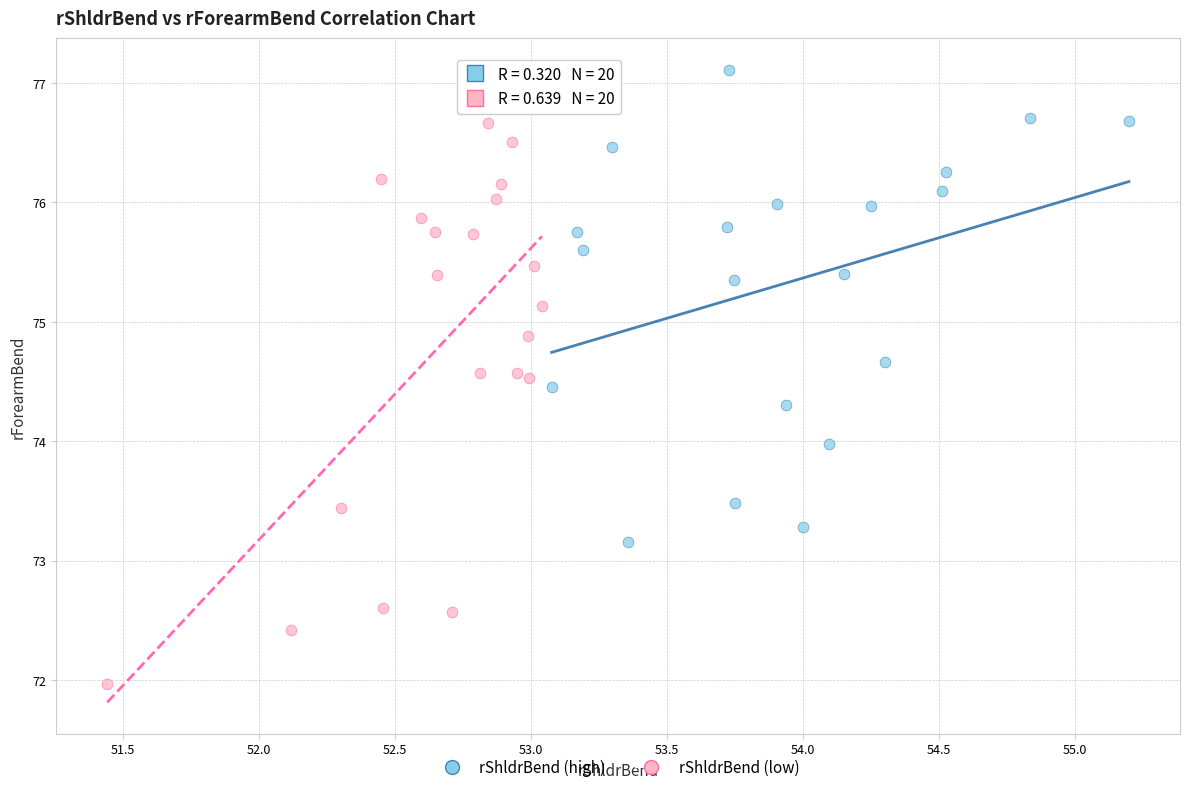

Which series has the widest spread of Y values?

rShldrBend (low)